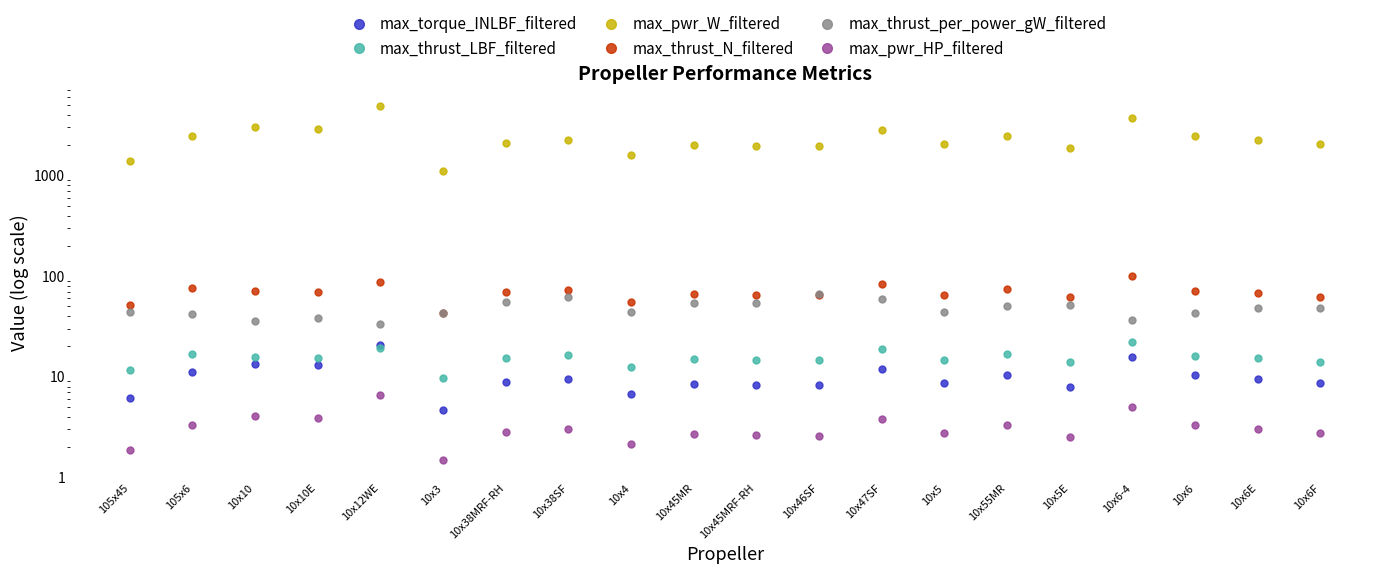

True or false: max_torque_INLBF_filtered and max_thrust_per_power_gW_filtered intersect in this chart.

False